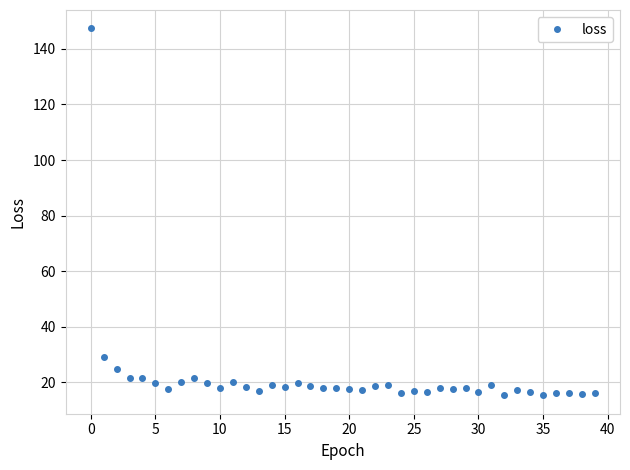

True or false: the data has more than 2 interior local peaks.

True